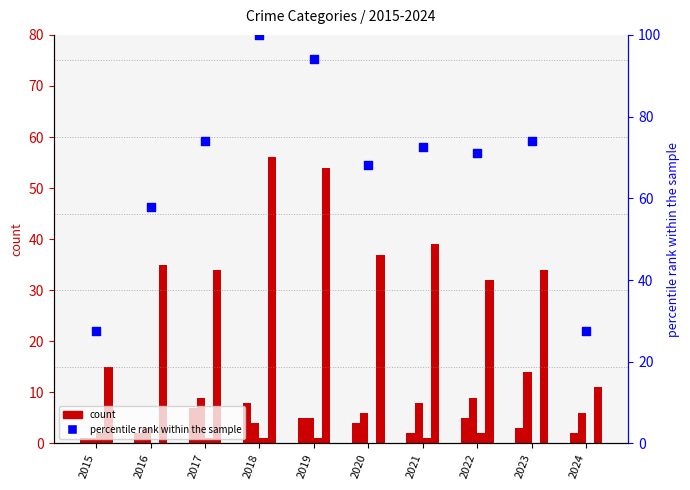

What is the total value across all series at 2021?

122.5